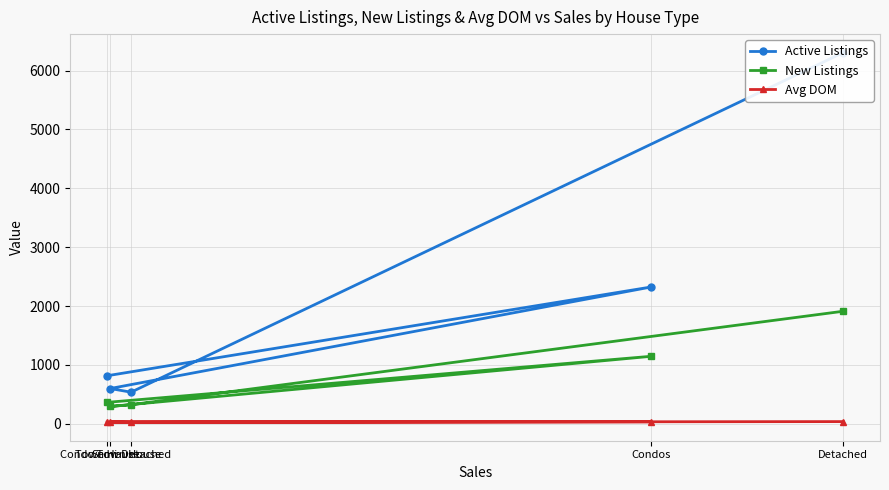

The value of Active Listings at Condo Town House is 392.4. True or false?

False